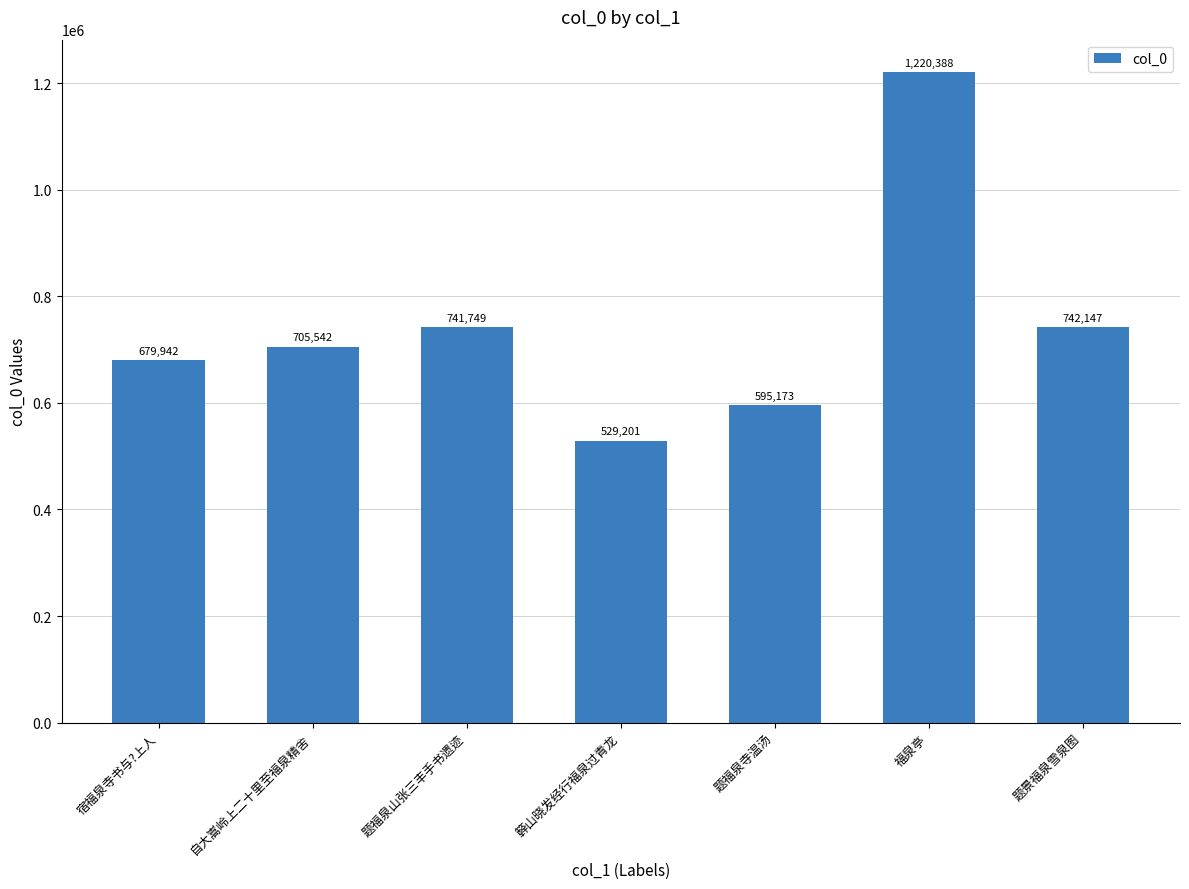

What is the average value?

744877